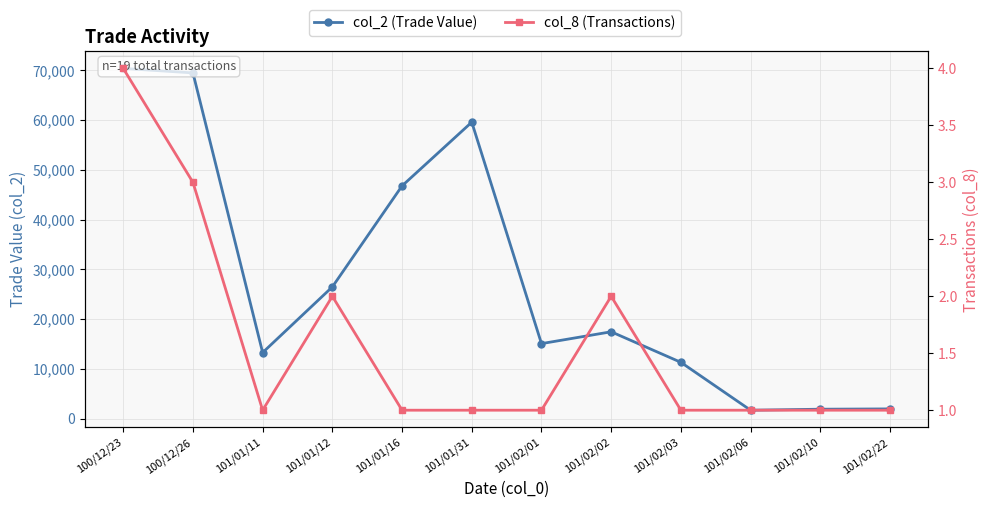

What is the spread (max minus min) of values at 101/02/06?

1719